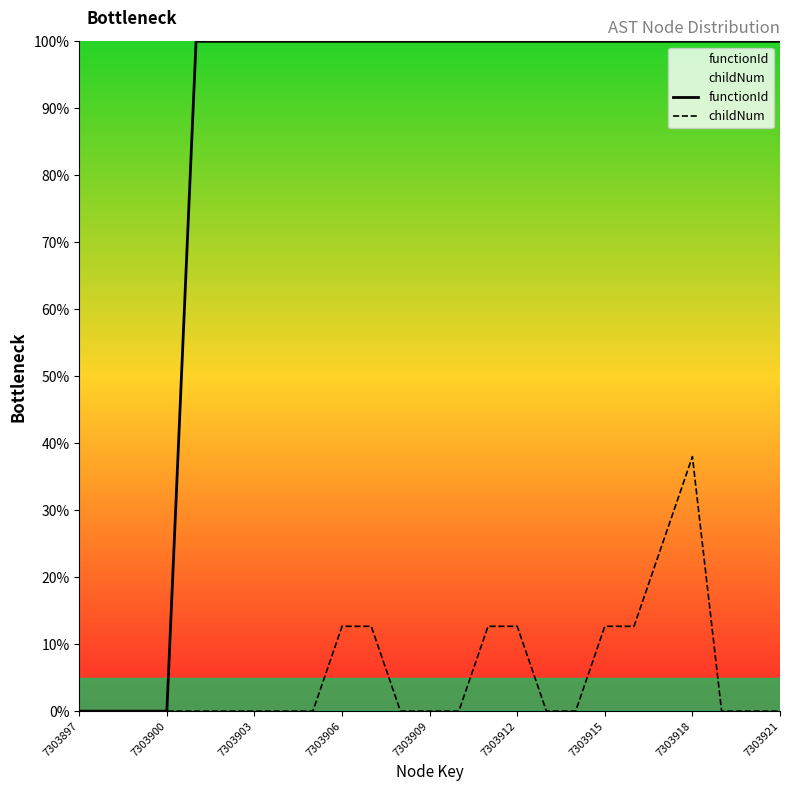

How many values in the childNum series exceed 0?

8